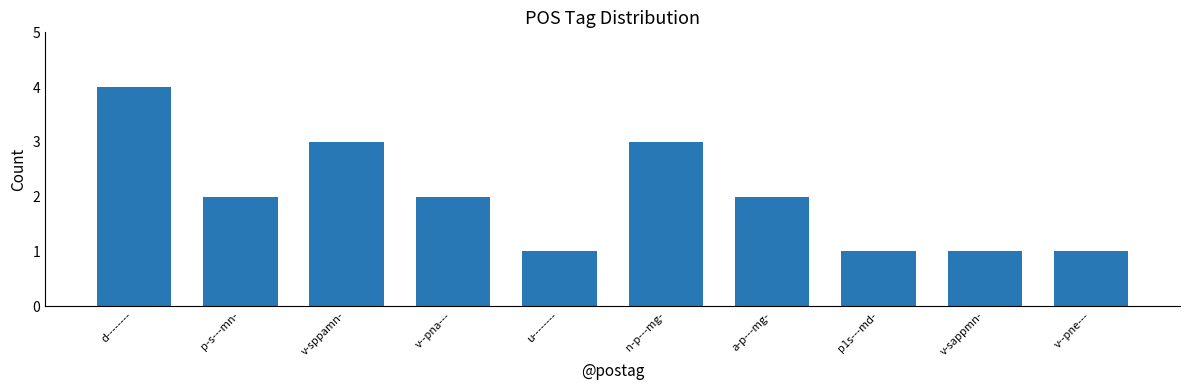

What is the greatest value displayed?

4